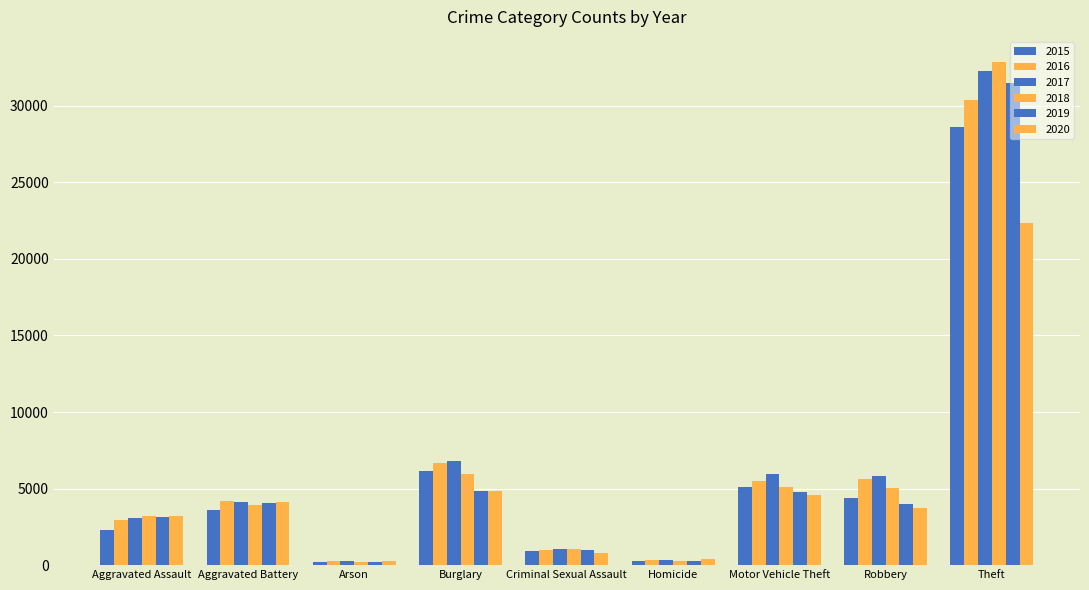

Reading left to right, transcribe all the data shown in this chart.

2015: 2282	3589	222	6162	924	250	5083	4400	28599
2016: 2950	4169	281	6699	1005	358	5498	5644	30395
2017: 3100	4123	249	6817	1055	365	5948	5799	32266
2018: 3194	3931	187	5960	1034	290	5127	5010	32856
2019: 3139	4060	182	4845	1013	268	4758	3970	31507
2020: 3193	4151	289	4850	812	402	4611	3748	22372